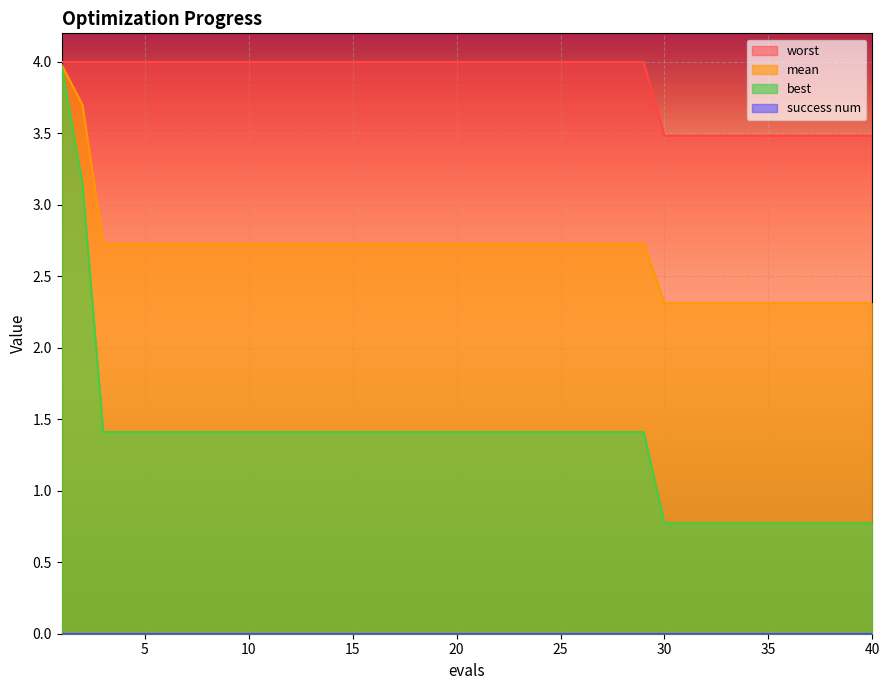

Which series has the largest total across all categories?

worst